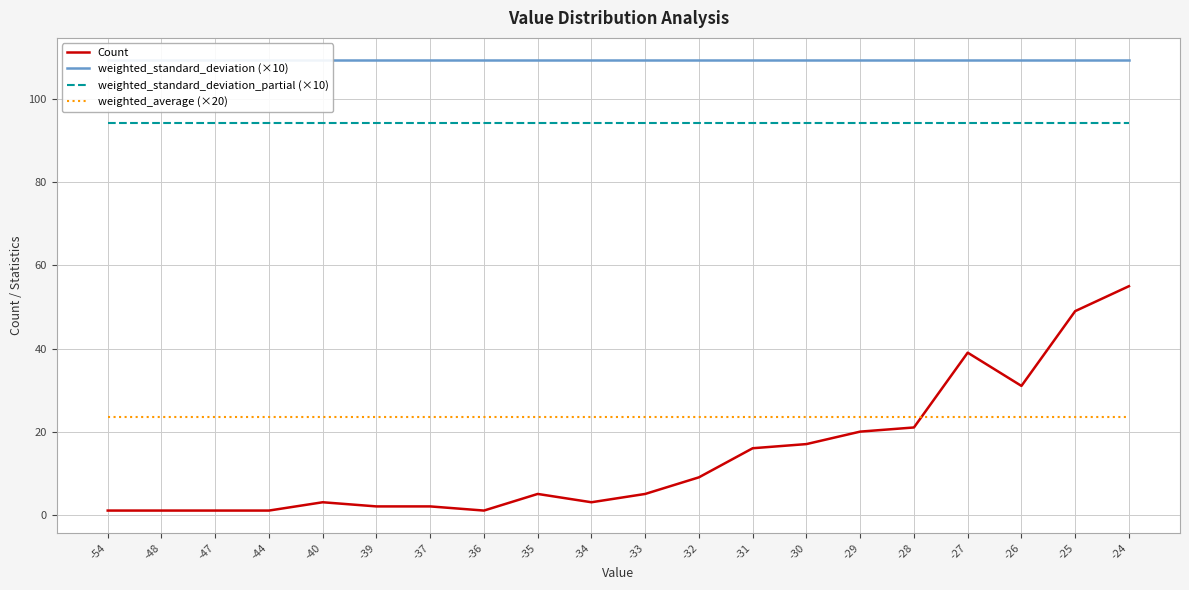

Reading right to left, what are all the values shown in this chart?

Count: -24=55.0	-25=49.0	-26=31.0	-27=39.0	-28=21.0	-29=20.0	-30=17.0	-31=16.0	-32=9.0	-33=5.0	-34=3.0	-35=5.0	-36=1.0	-37=2.0	-39=2.0	-40=3.0	-44=1.0	-47=1.0	-48=1.0	-54=1.0
weighted_standard_deviation (×10): -24=109.3	-25=109.3	-26=109.3	-27=109.3	-28=109.3	-29=109.3	-30=109.3	-31=109.3	-32=109.3	-33=109.3	-34=109.3	-35=109.3	-36=109.3	-37=109.3	-39=109.3	-40=109.3	-44=109.3	-47=109.3	-48=109.3	-54=109.3
weighted_standard_deviation_partial (×10): -24=94.3	-25=94.3	-26=94.3	-27=94.3	-28=94.3	-29=94.3	-30=94.3	-31=94.3	-32=94.3	-33=94.3	-34=94.3	-35=94.3	-36=94.3	-37=94.3	-39=94.3	-40=94.3	-44=94.3	-47=94.3	-48=94.3	-54=94.3
weighted_average (×20): -24=23.5	-25=23.5	-26=23.5	-27=23.5	-28=23.5	-29=23.5	-30=23.5	-31=23.5	-32=23.5	-33=23.5	-34=23.5	-35=23.5	-36=23.5	-37=23.5	-39=23.5	-40=23.5	-44=23.5	-47=23.5	-48=23.5	-54=23.5